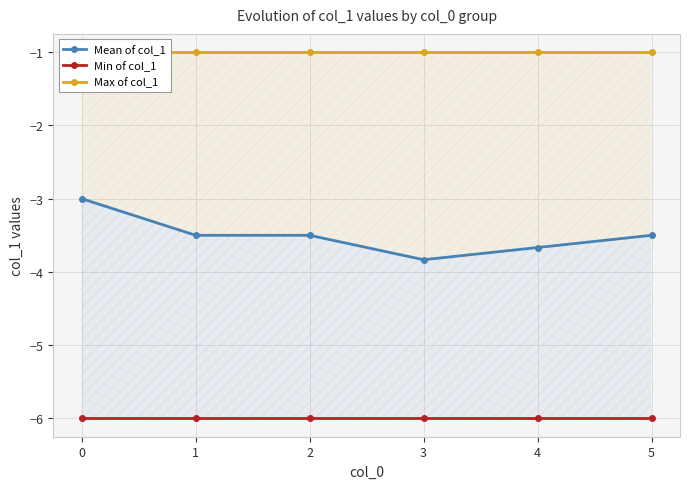

Which series has the largest total across all categories?

Max of col_1